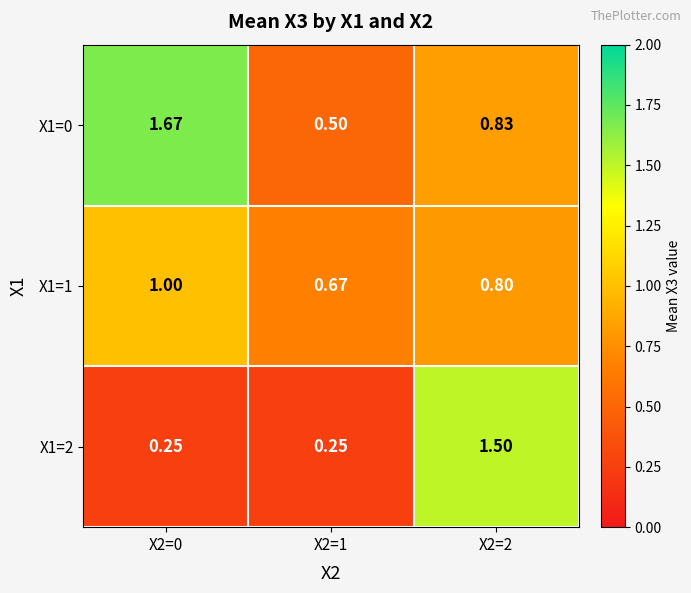

Is the value of X1=1 at X2=0 greater than the value of X1=0 at X2=0?

No